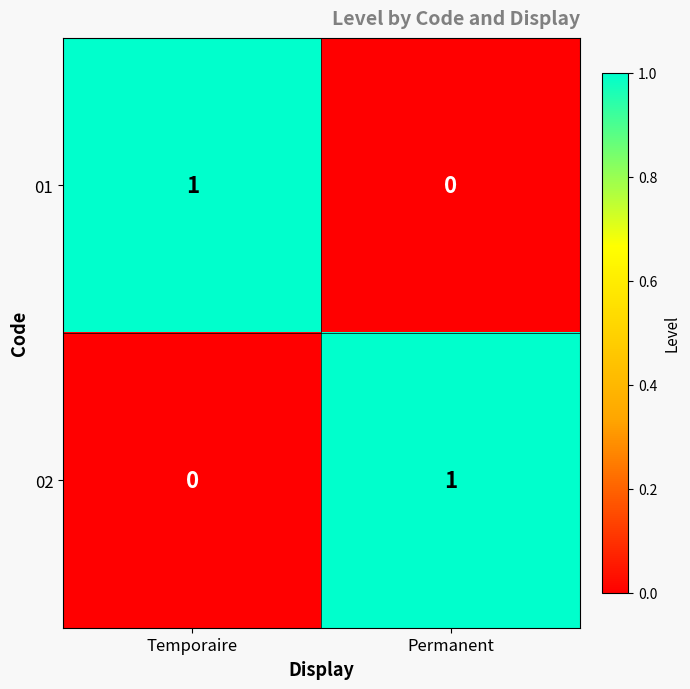

Rank the series at Permanent from lowest to highest value.

01, 02